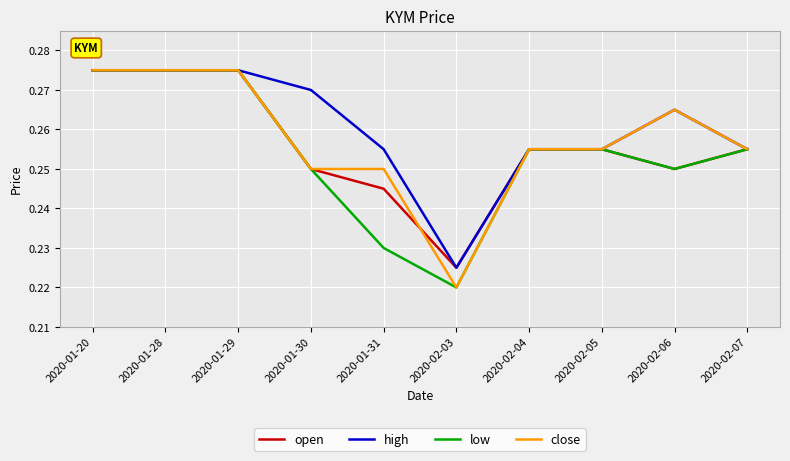

True or false: low has a value of 0.1 at 2020-01-31.

False